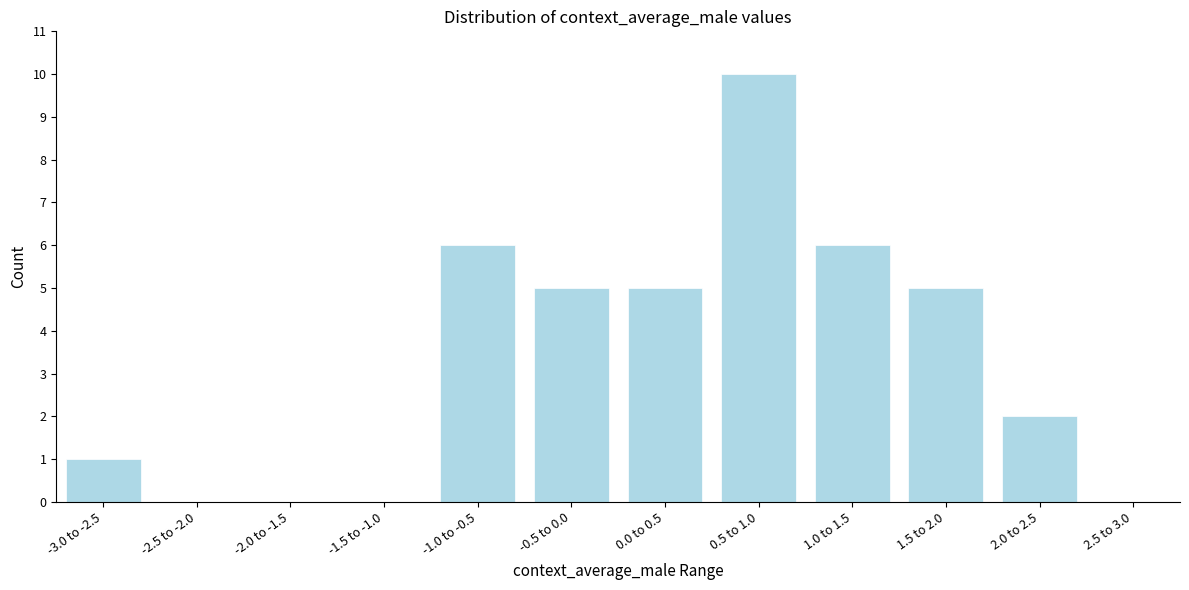

Reading right to left, extract all data points from this chart.

2.5 to 3.0=0	2.0 to 2.5=2	1.5 to 2.0=5	1.0 to 1.5=6	0.5 to 1.0=10	0.0 to 0.5=5	-0.5 to 0.0=5	-1.0 to -0.5=6	-1.5 to -1.0=0	-2.0 to -1.5=0	-2.5 to -2.0=0	-3.0 to -2.5=1